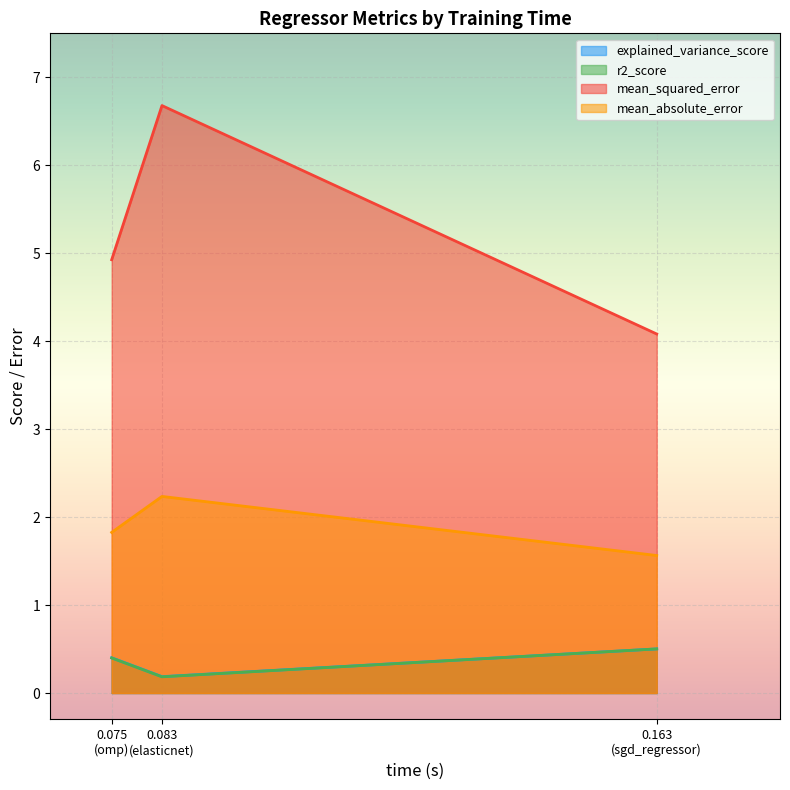

Reading left to right, what are all the values shown in this chart?

explained_variance_score: 0.4	0.2	0.5
r2_score: 0.4	0.2	0.5
mean_squared_error: 4.9	6.7	4.1
mean_absolute_error: 1.8	2.2	1.6